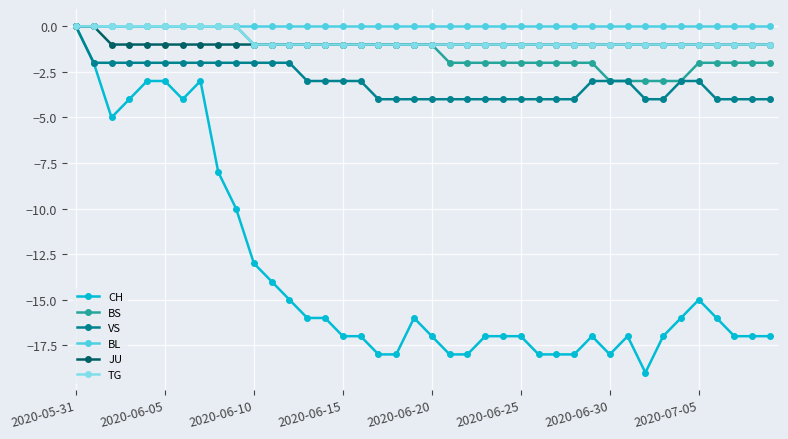

Which series has the largest range (max minus min)?

CH